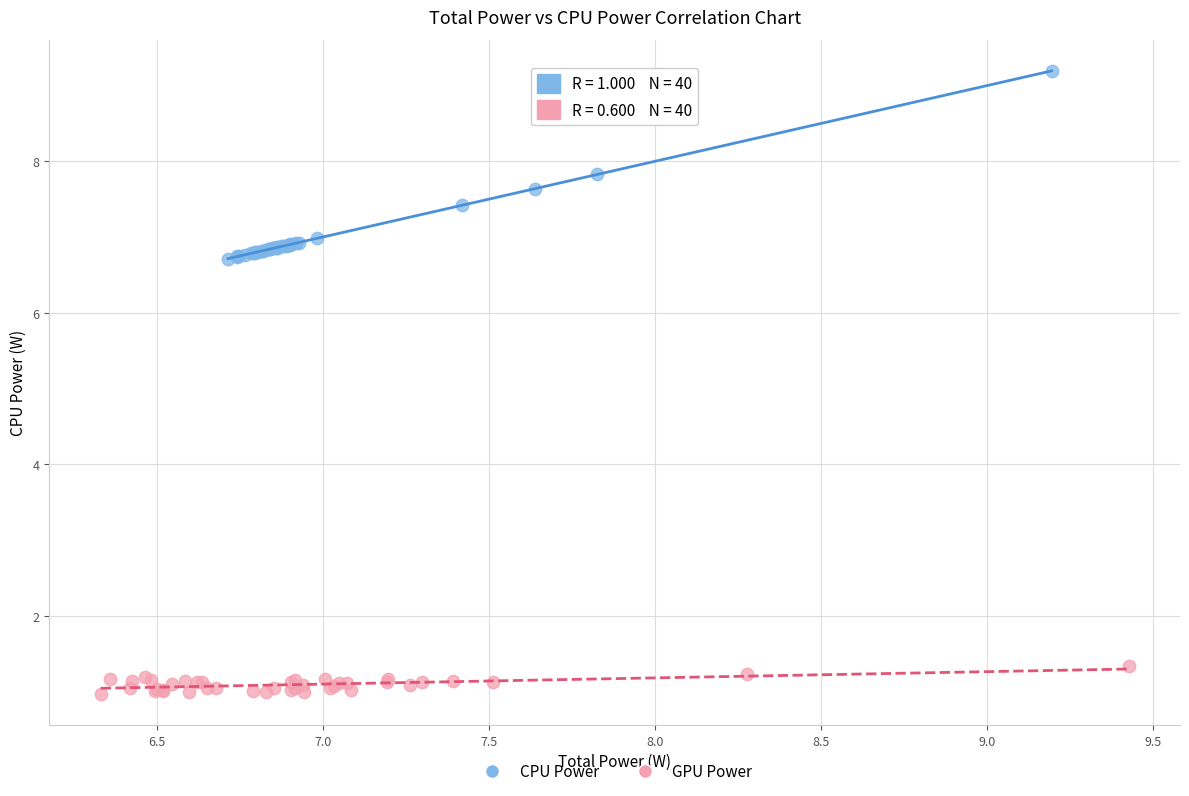

Which series contains the highest Y value?

CPU Power